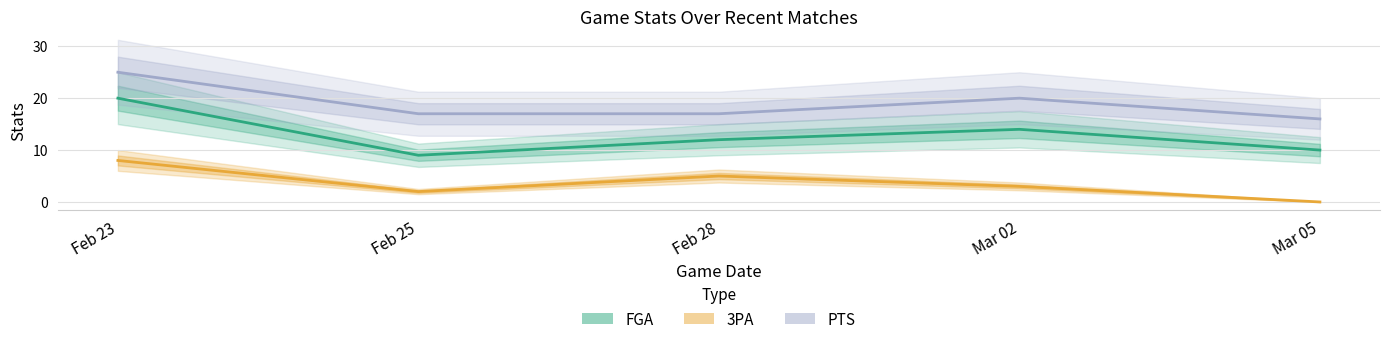

What is the label of the 3rd point from the left?

Feb 28